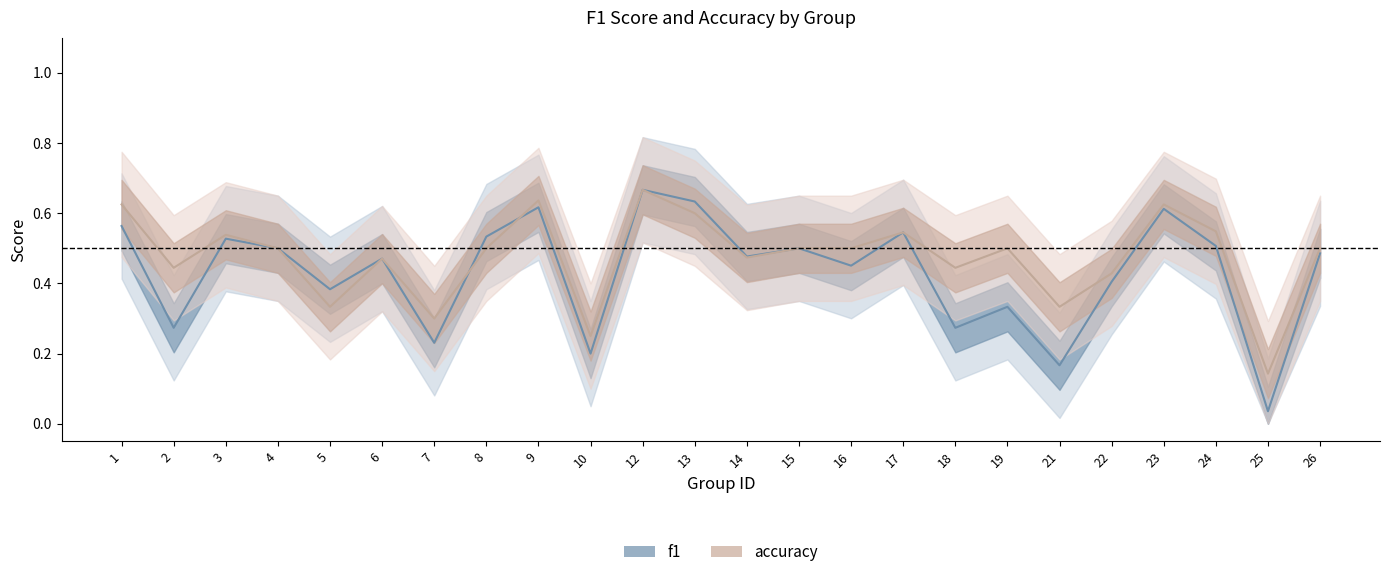

How many accuracy values are between 0 and 1?

24